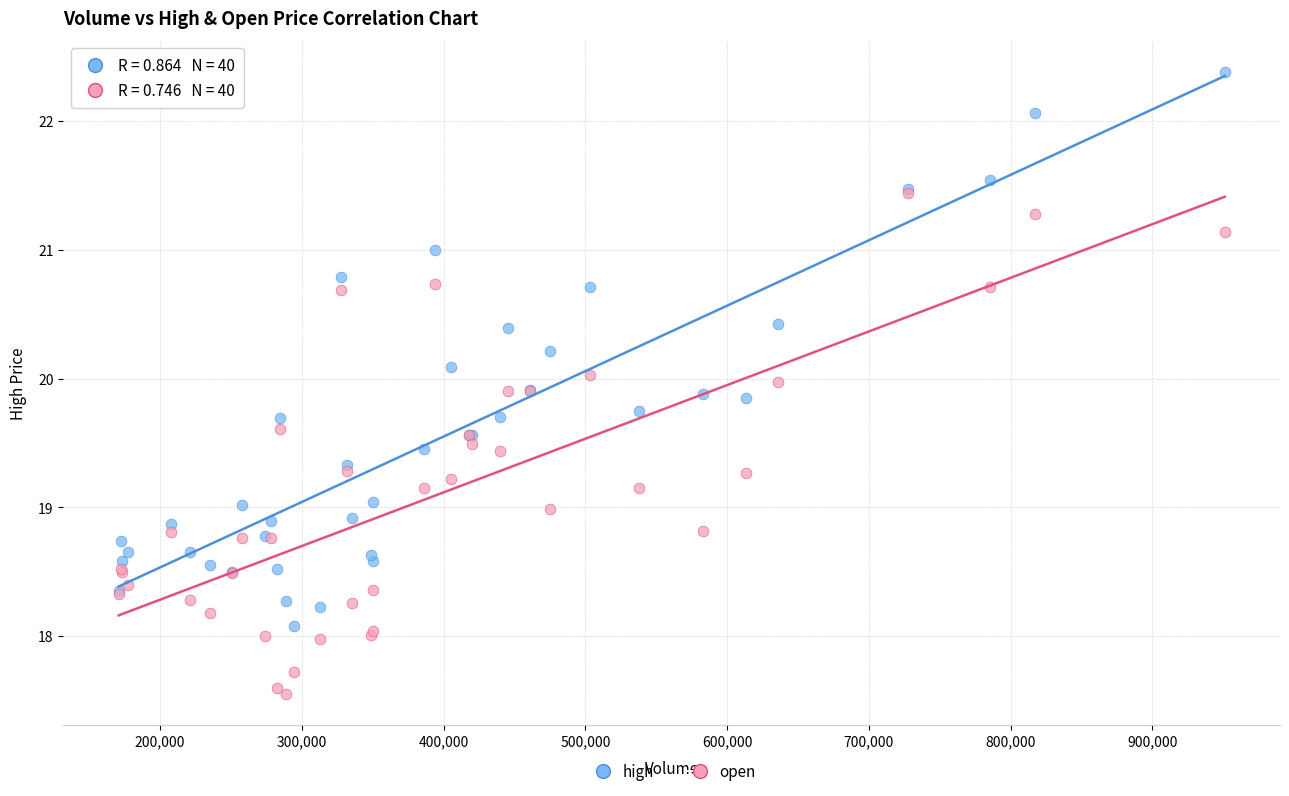

What are all the series names shown in the legend?

high, open